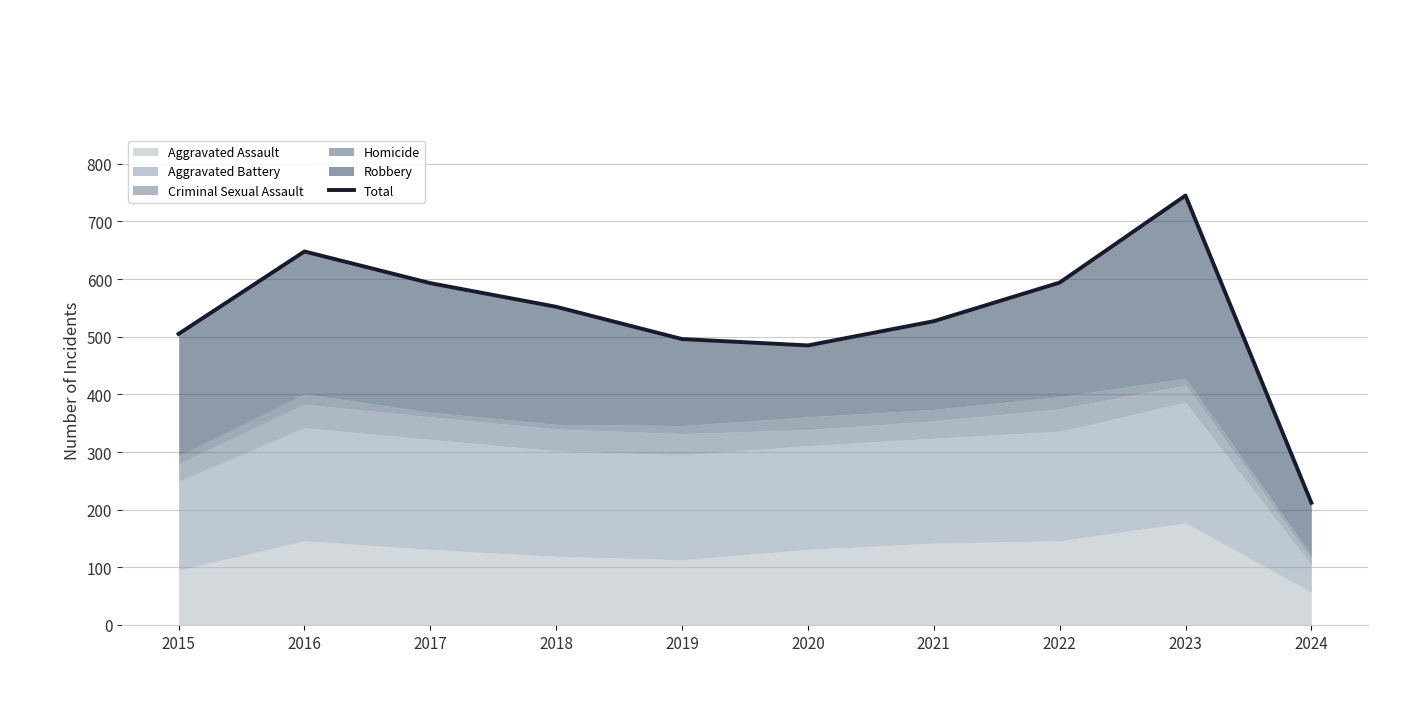

How many points are lower than both their immediate neighbors (excluding endpoints)?

1